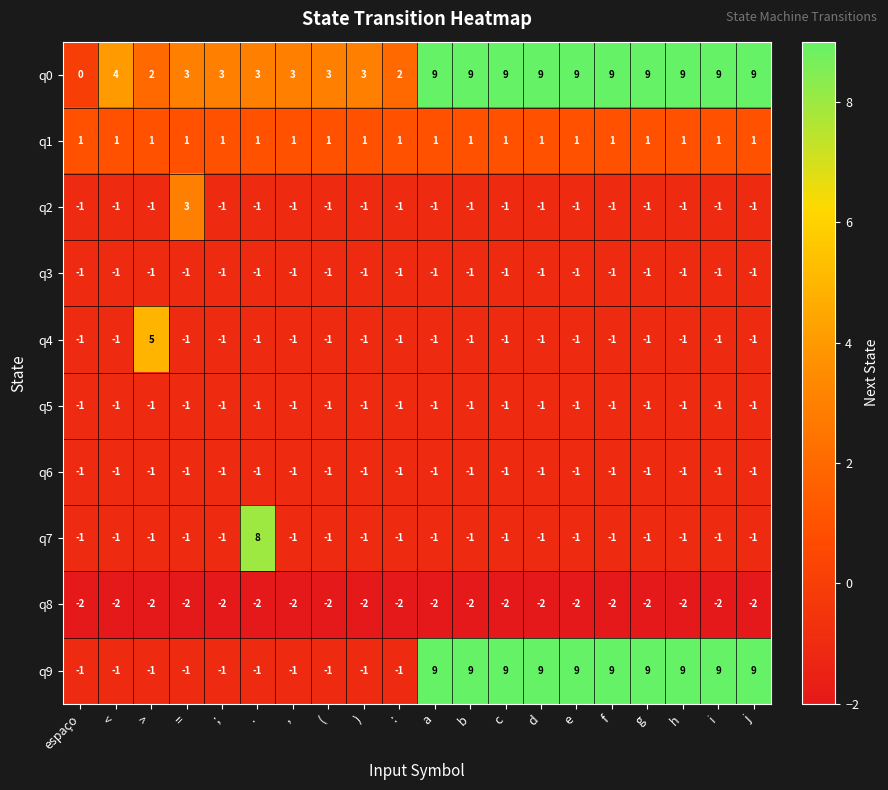

How many series are shown in this chart?

10